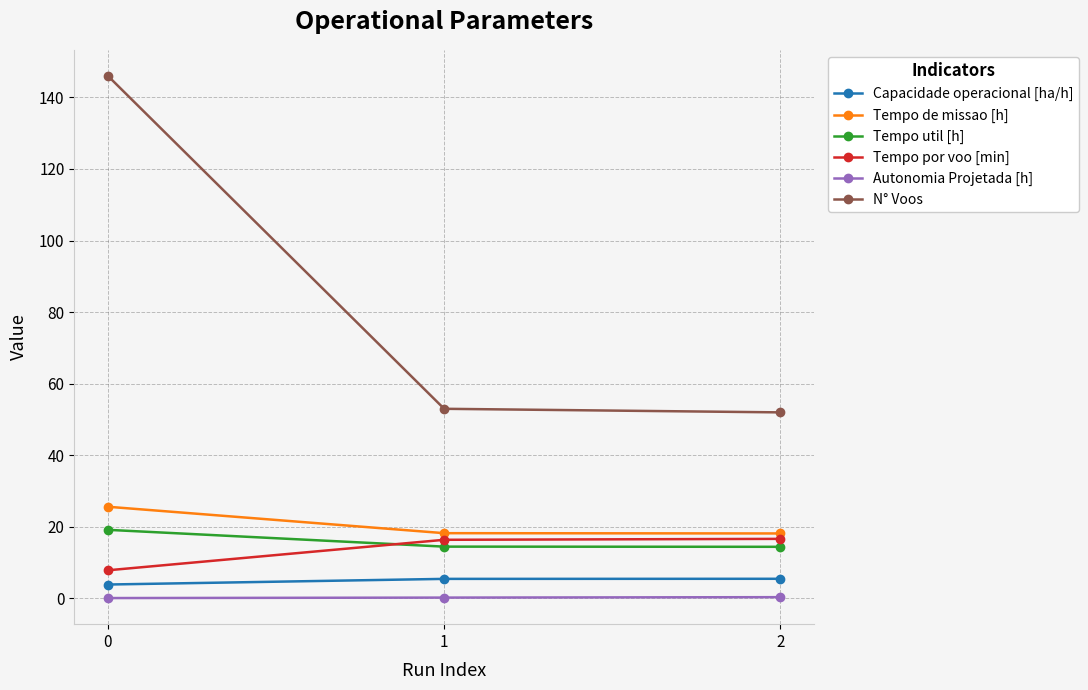

Does the chart display data point markers on the line(s)?

Yes